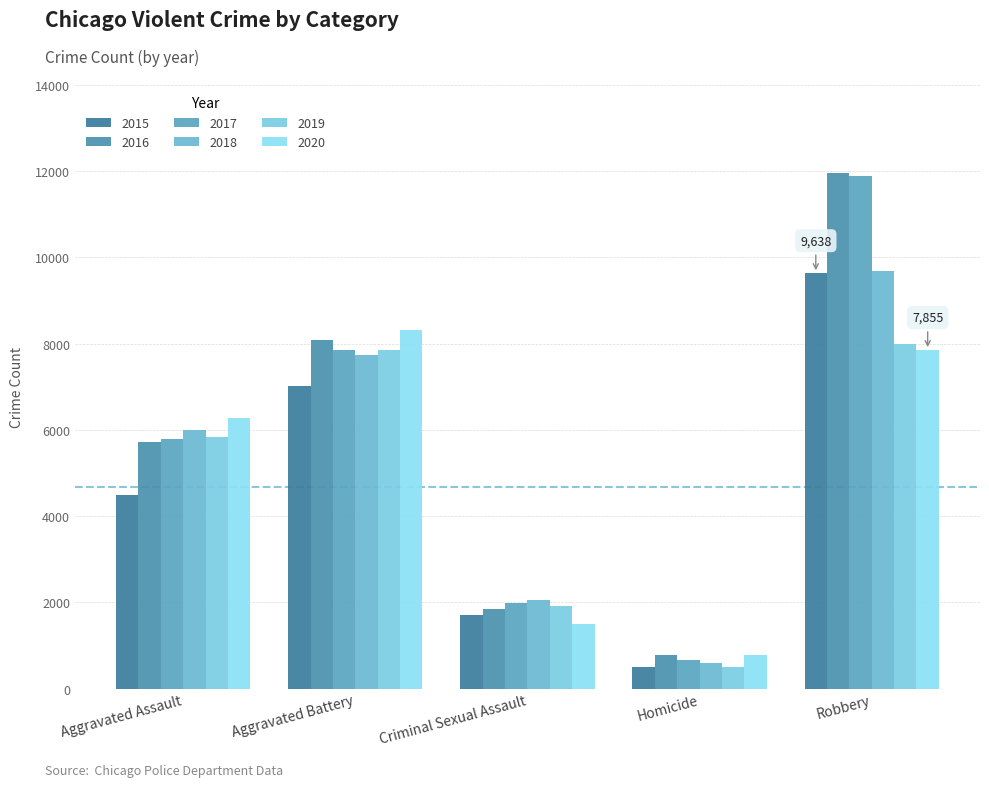

Count the number of data series in this chart.

6